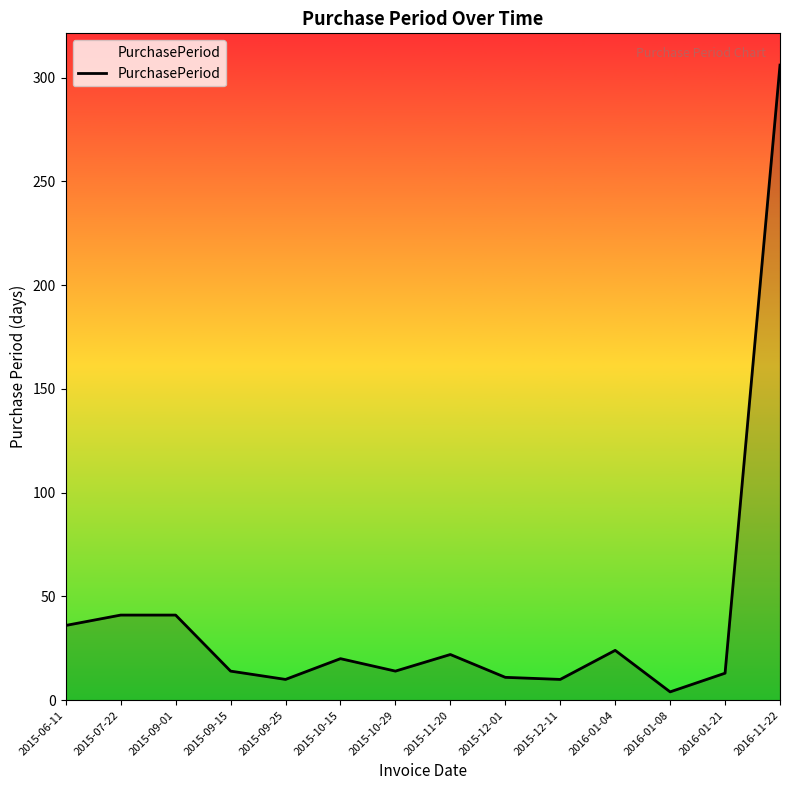

What is the ratio of the value at 2015-09-01 to the value at 2016-01-21?

3.2